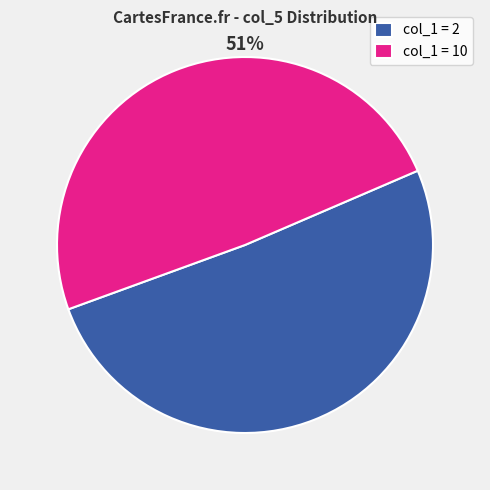

The col_1 = 2 slice represents 51% of the pie. True or false?

True